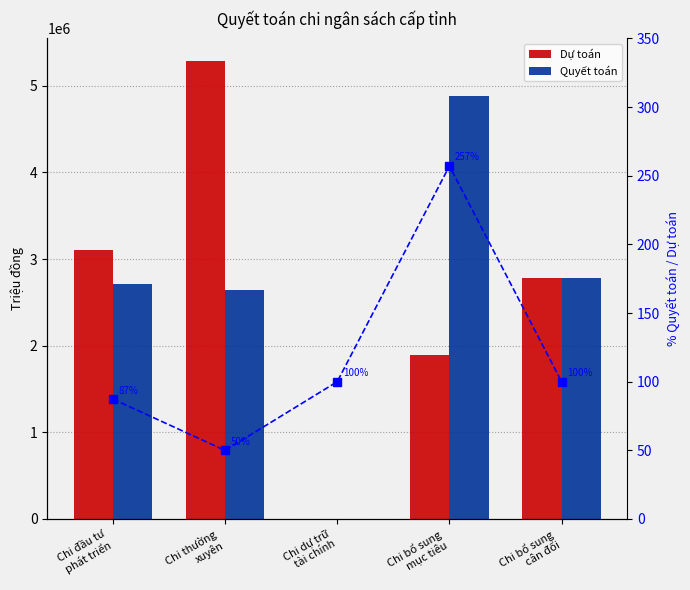

Between Chi bổ sung
mục tiêu and Chi bổ sung
cân đối, which series saw the biggest shift?

Quyết toán